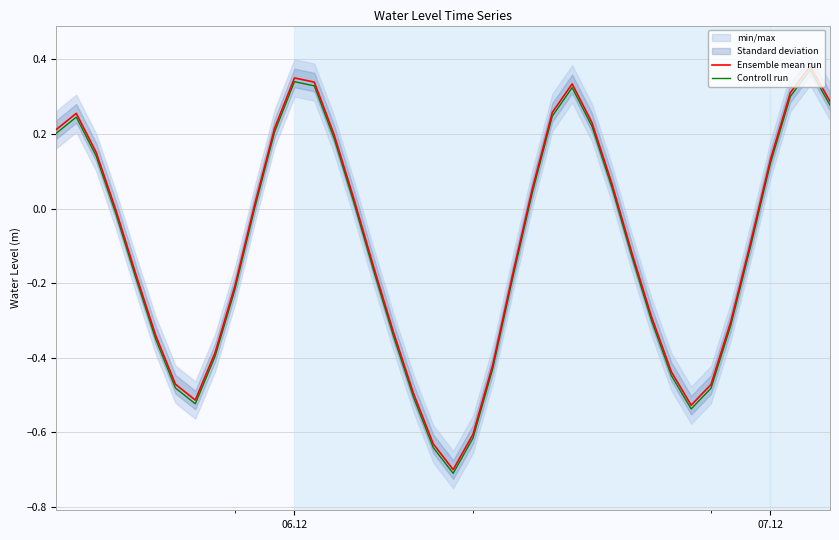

Which series has the largest total across all categories?

Ensemble mean run